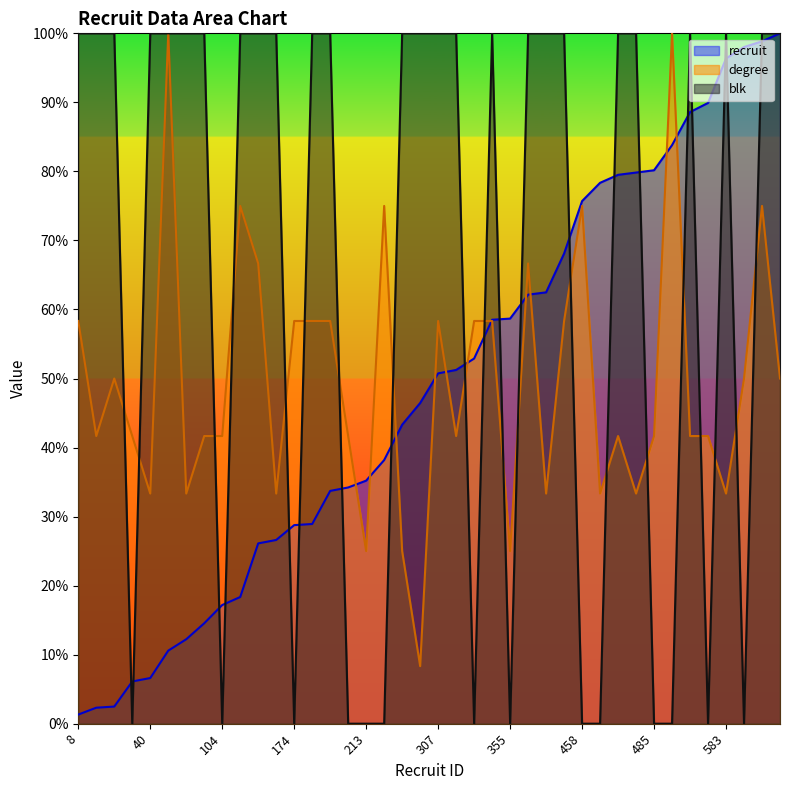

Is the value of recruit at 175 greater than the value of blk at 158?

No